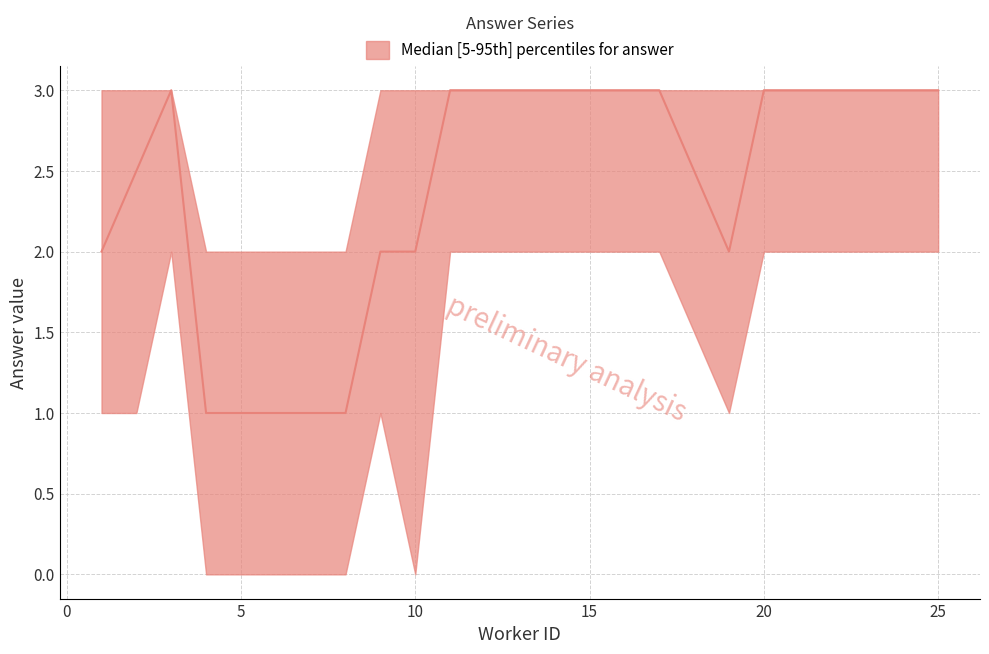

The answer_median series shows 1.6 at 8. True or false?

False